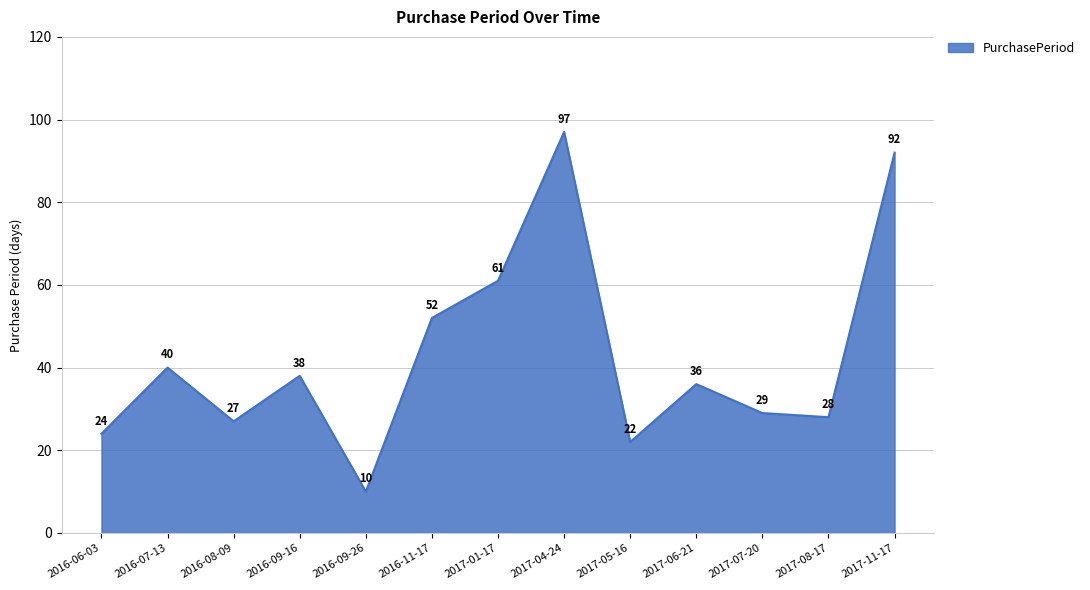

List the labels in order of value, largest first.

2017-04-24, 2017-11-17, 2017-01-17, 2016-11-17, 2016-07-13, 2016-09-16, 2017-06-21, 2017-07-20, 2017-08-17, 2016-08-09, 2016-06-03, 2017-05-16, 2016-09-26